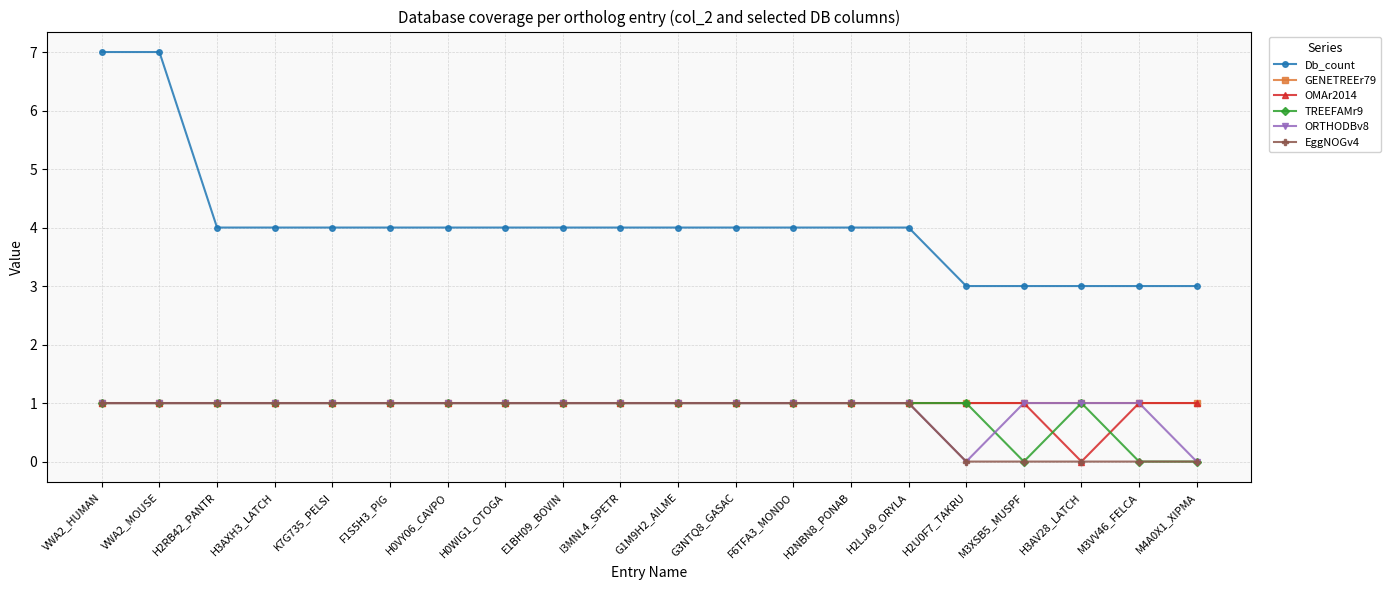

What are all the series names shown in the legend?

Db_count, GENETREEr79, OMAr2014, TREEFAMr9, ORTHODBv8, EggNOGv4